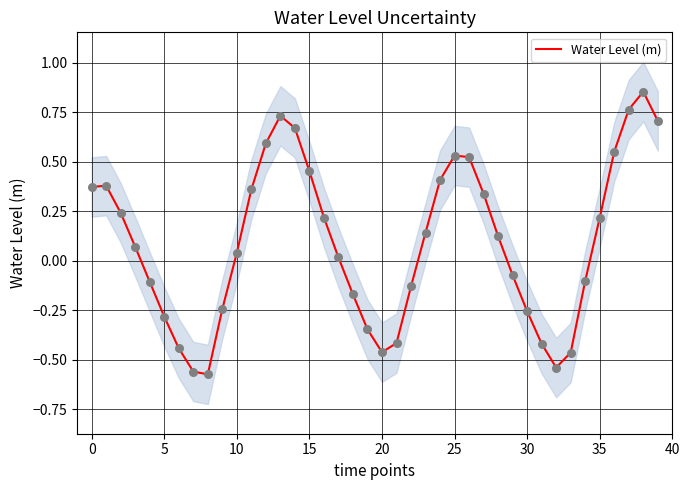

Which has a higher value, 15 or 21?

15